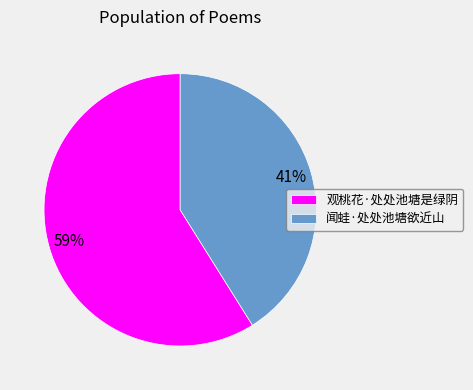

Is 闻蛙·处处池塘欲近山 the majority of the pie?

No